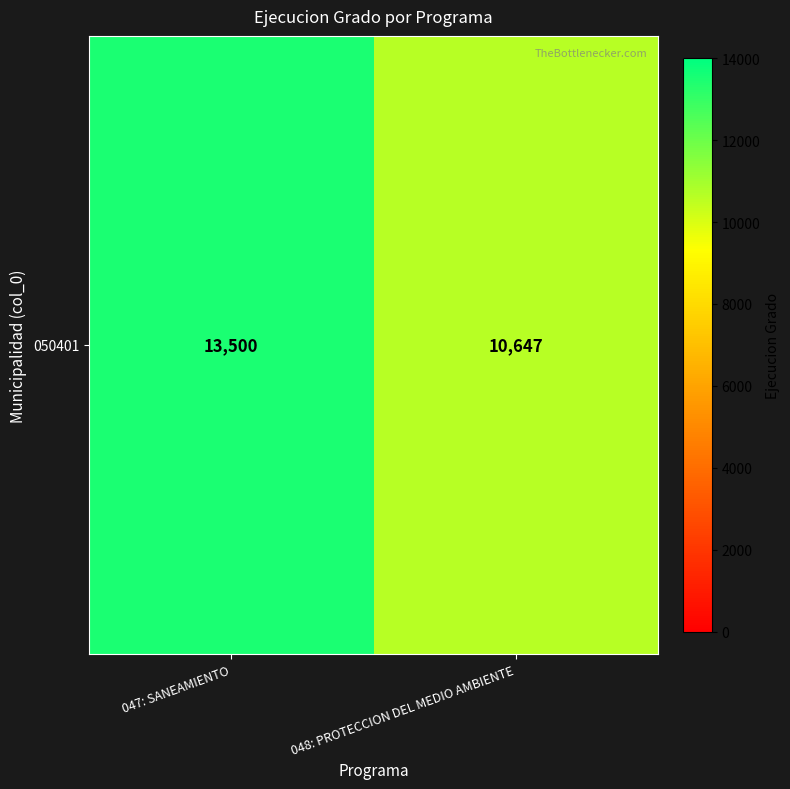

What value does the data have at 047: SANEAMIENTO, to the nearest 50?

13500